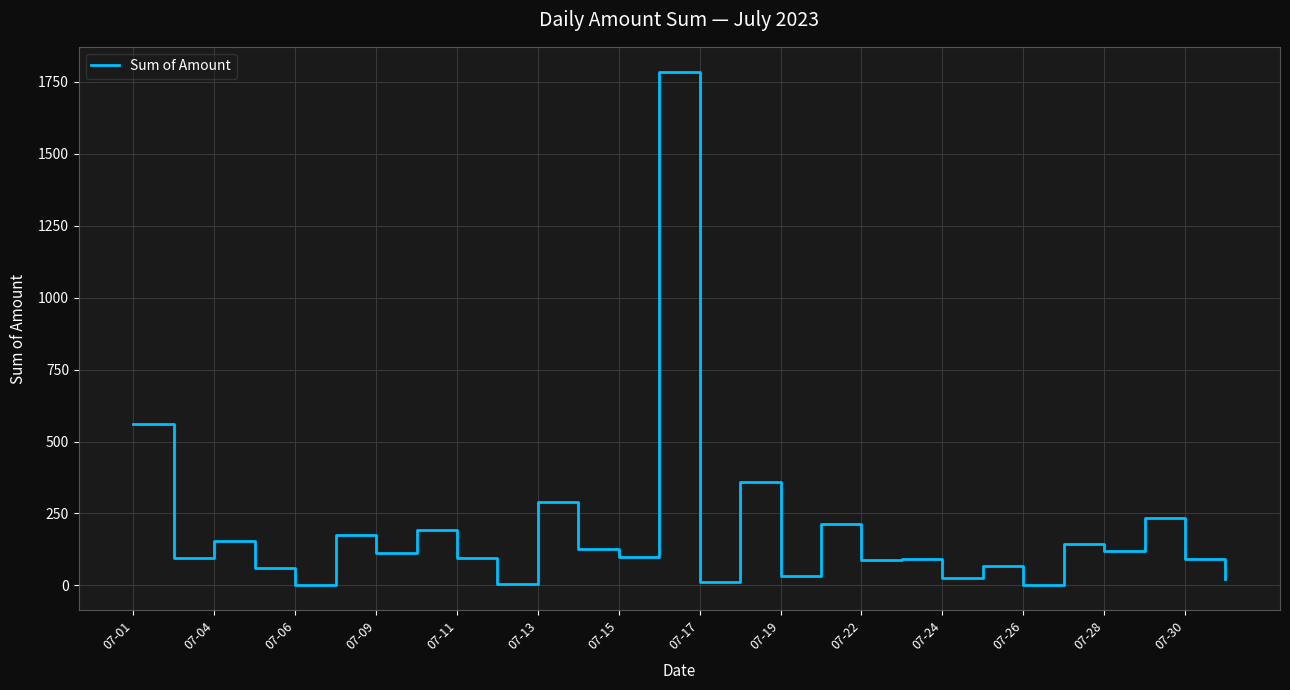

What is the average value?

188.2